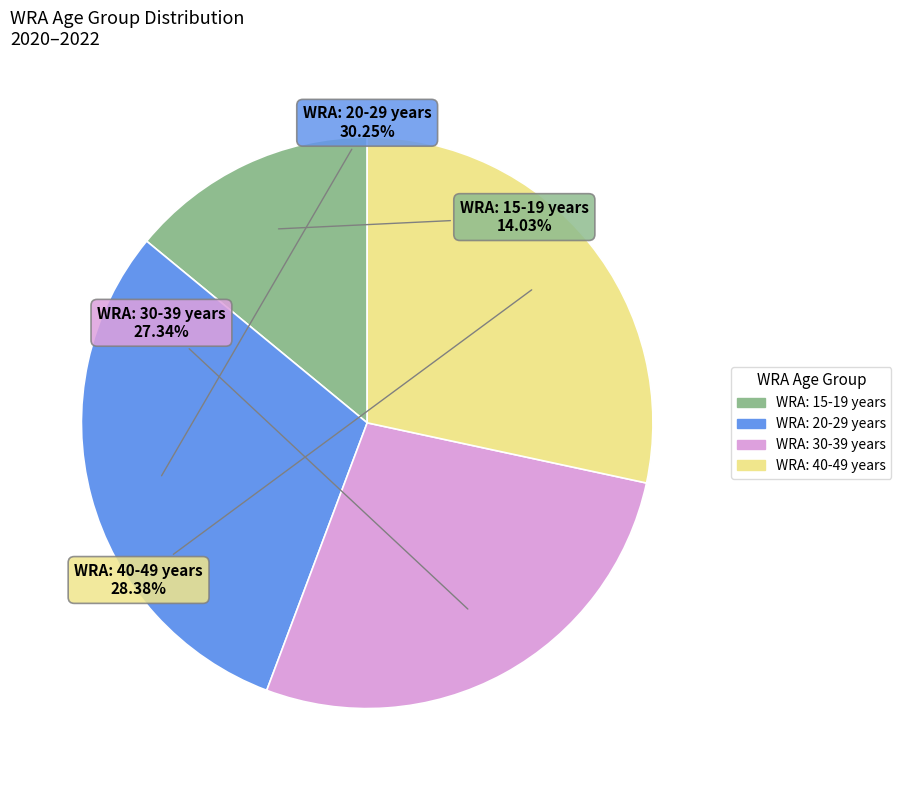

Is there a majority slice in this chart?

No